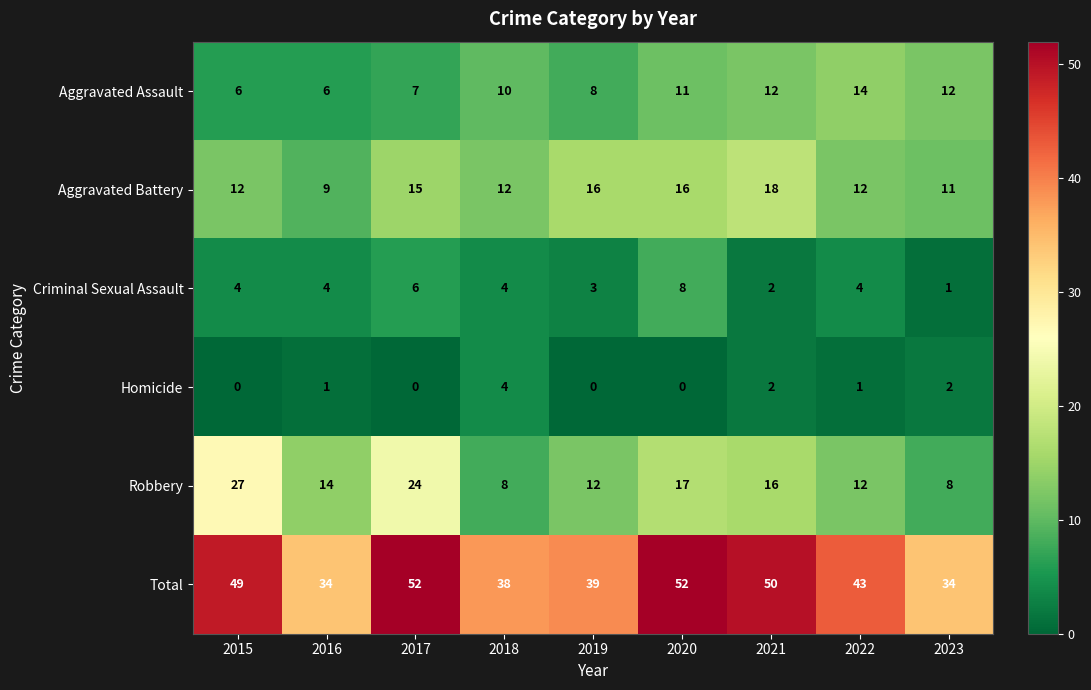

The Homicide series shows 0 at 2015. True or false?

True